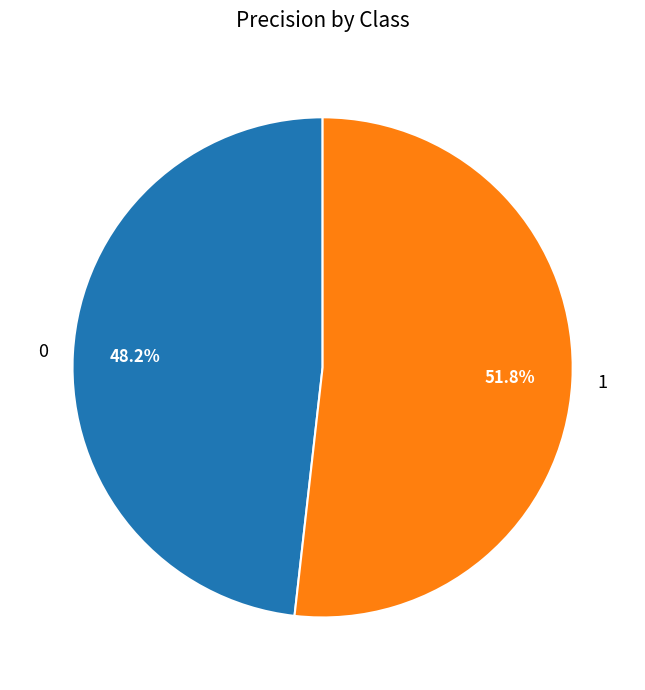

To the nearest percent, what is the difference between the largest and smallest slice percentages?

4%